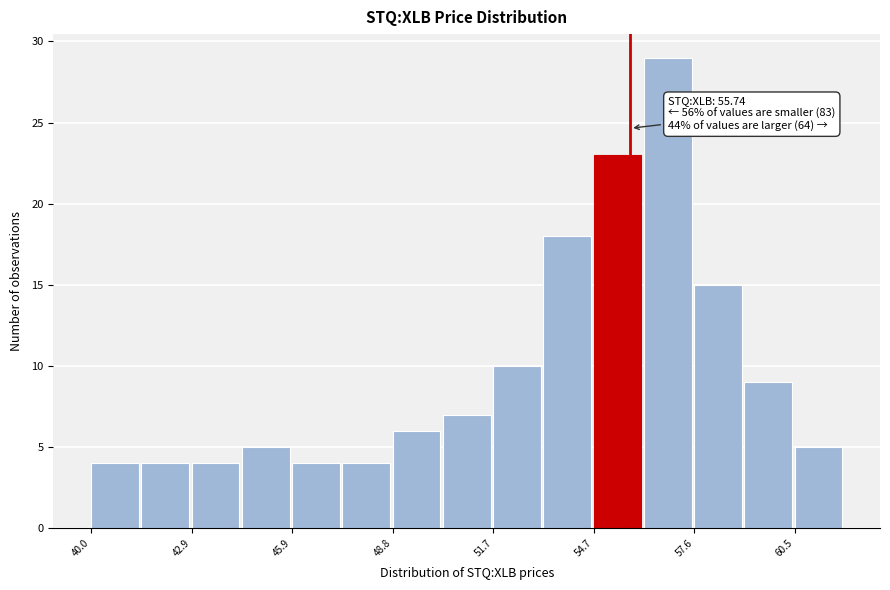

Read against the x-axis, roughly where is the centre of the tallest bar?

57.0